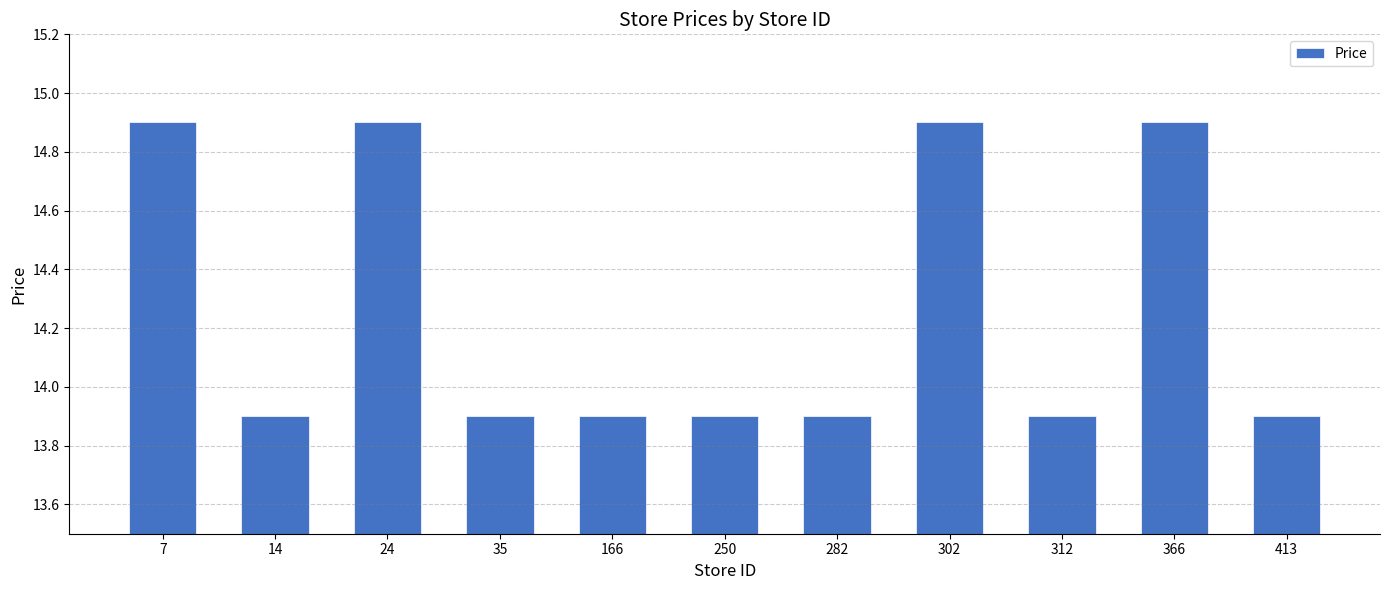

How many bars are there in total?

11